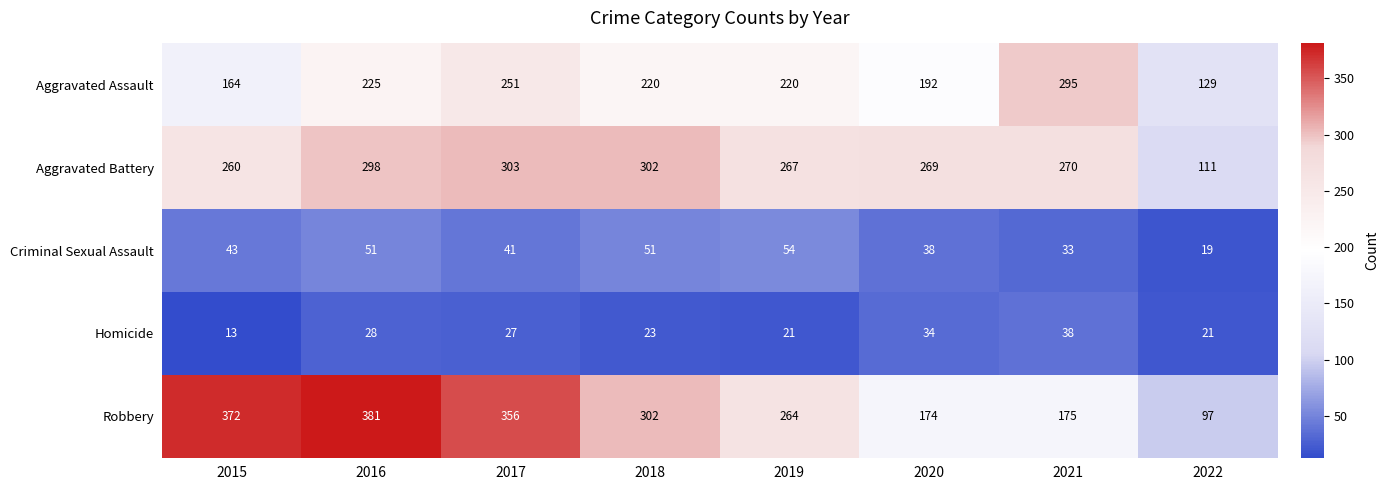

Where does the Aggravated Battery series first go above 270?

2016